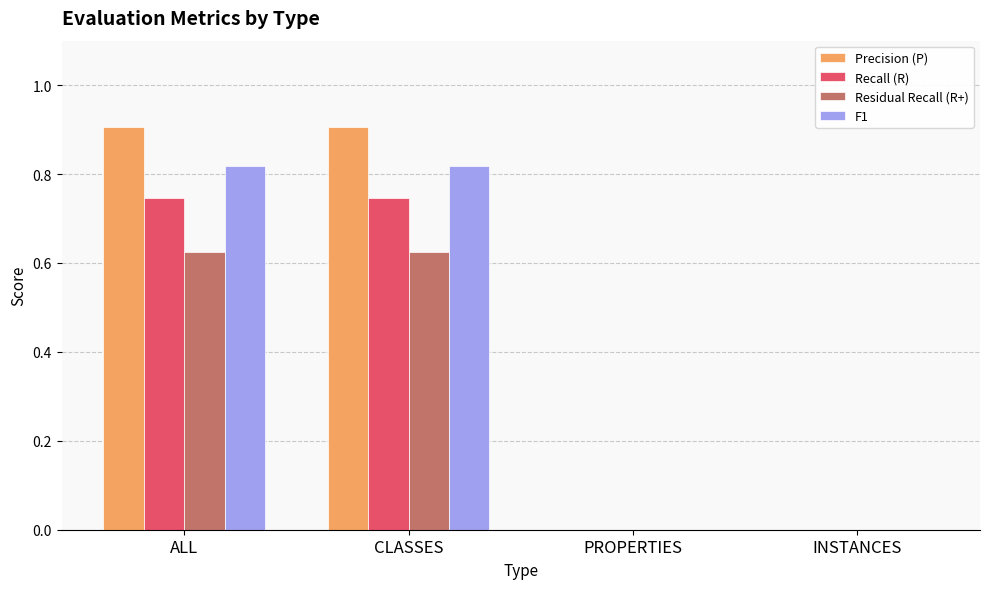

What is the total value across all series at CLASSES?

3.1